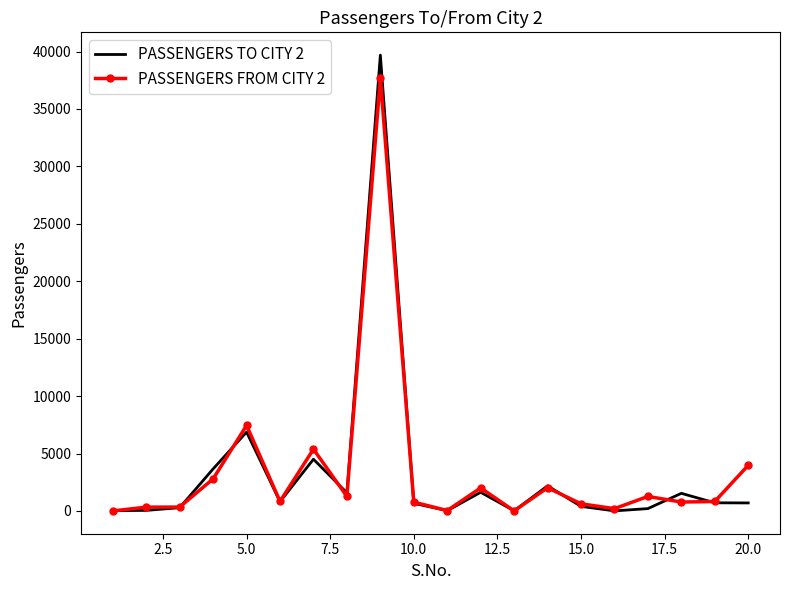

What is the greatest value displayed?

39685